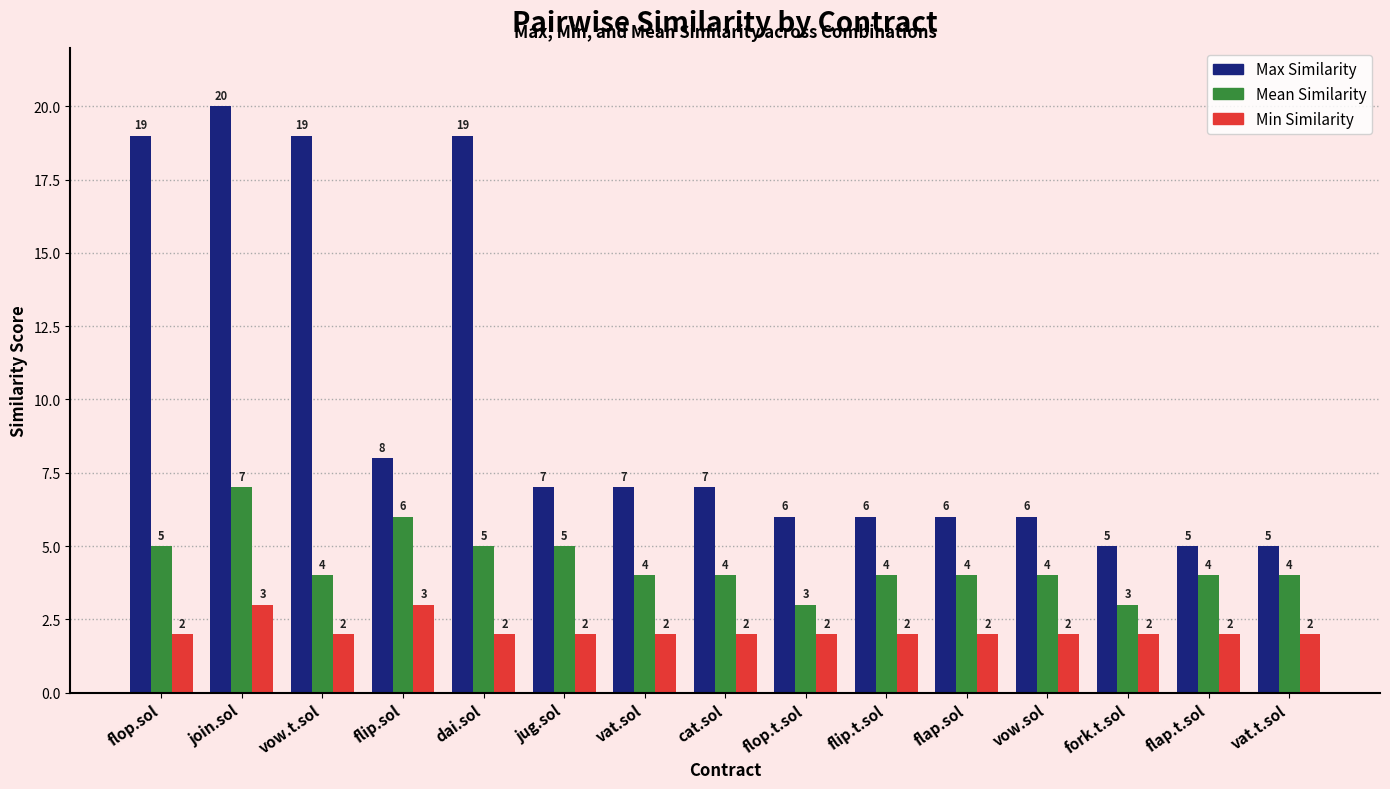

What is the average value of the Max Similarity series?

10